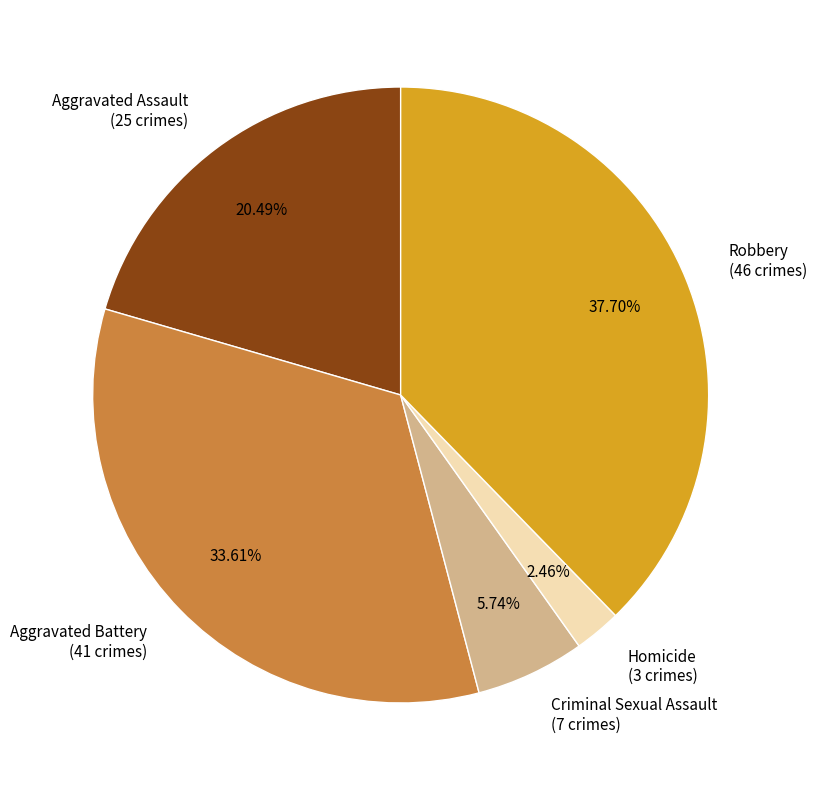

What is the ratio of the value at Criminal Sexual Assault to the value at Homicide?

2.3